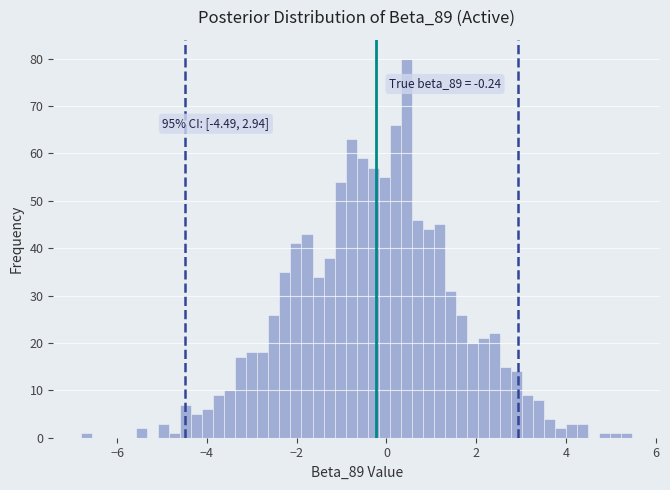

Read against the x-axis, roughly where is the centre of the tallest bar?

0.4